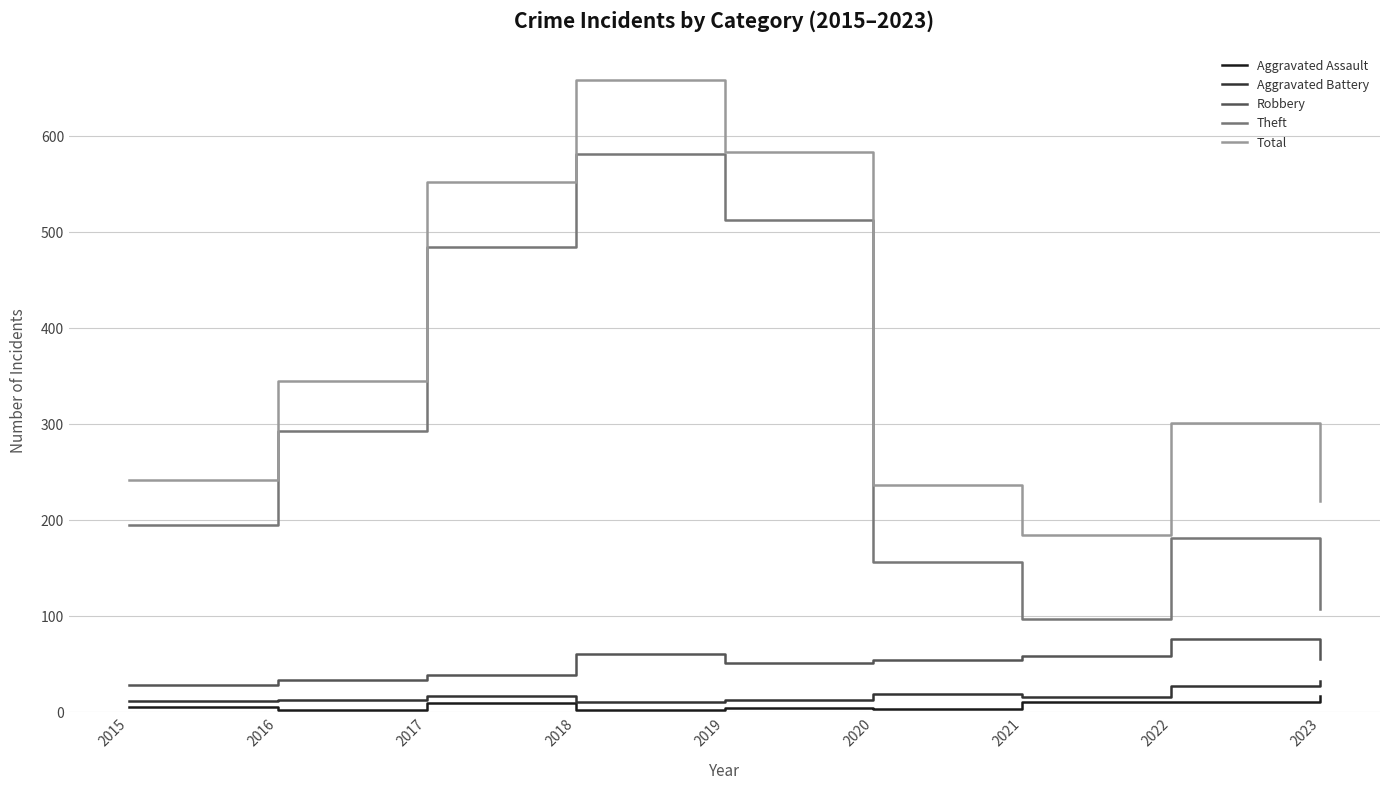

What is the highest value of the Aggravated Assault series?

17